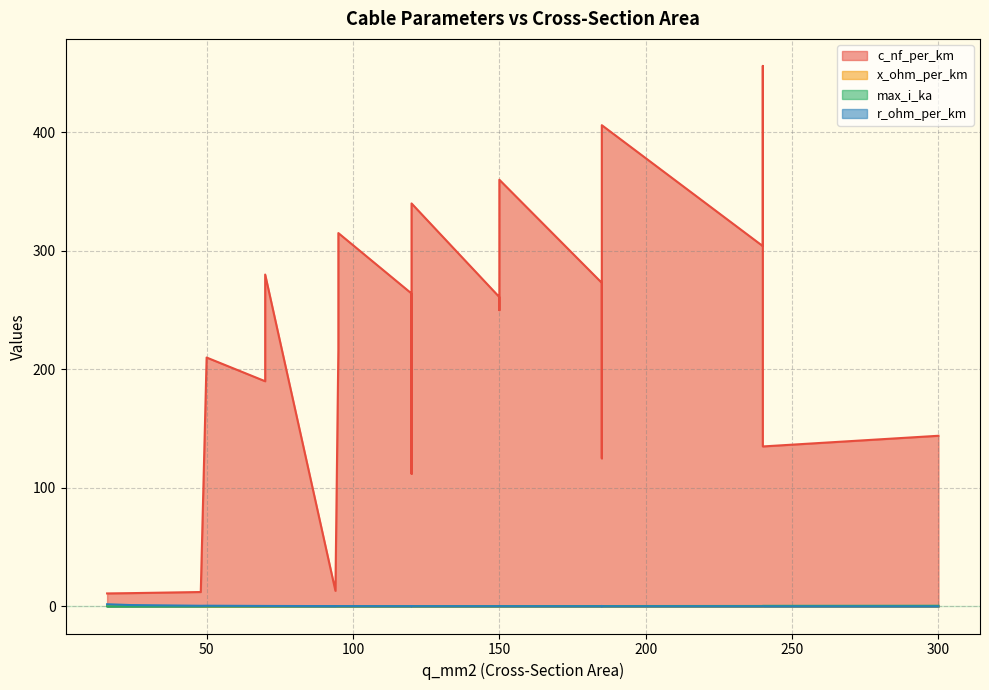

Rank the categories by max_i_ka value from highest to lowest.

300, 240, 185, 240, 240, 120, 185, 185, 94, 150, 150, 120, 120, 120, 150, 95, 95, 120, 70, 70, 48, 50, 24, 16